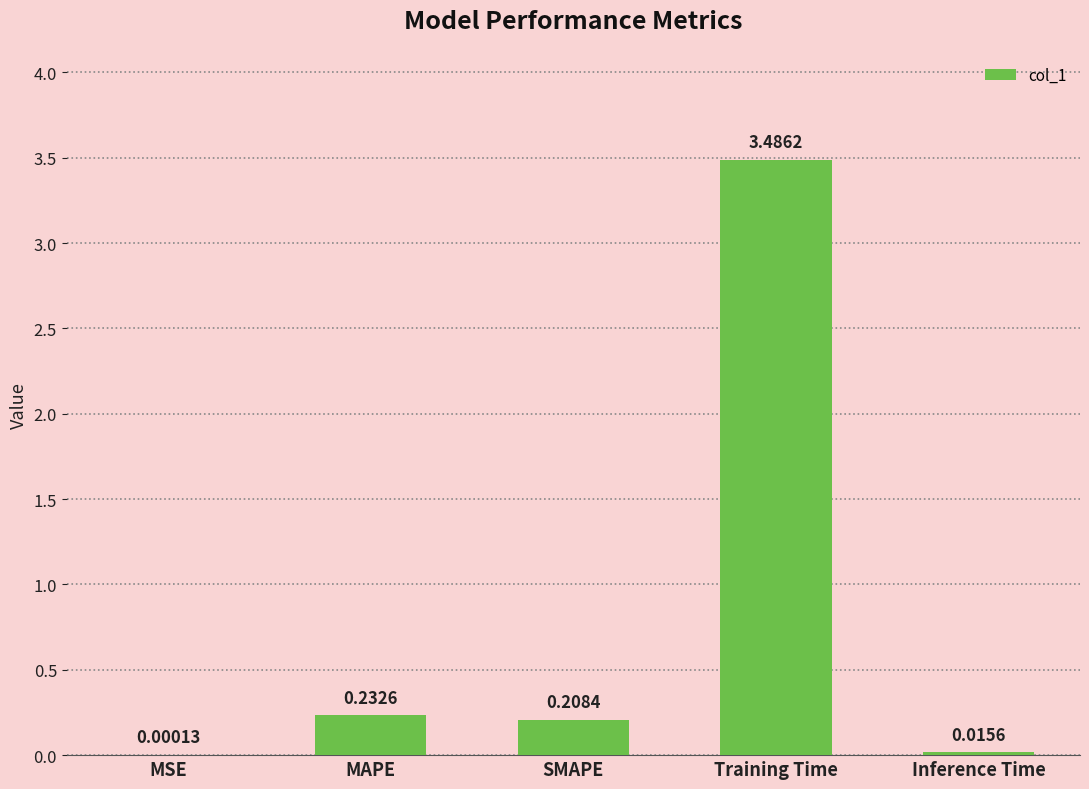

What is the maximum value shown in the chart?

3.5